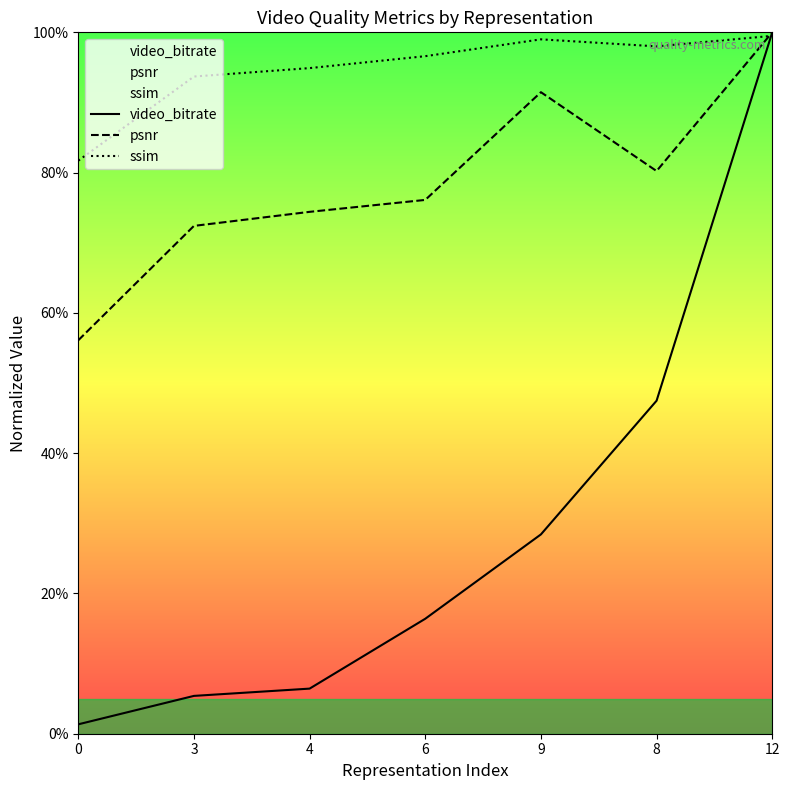

What is the average value of the video_bitrate series?

29.4